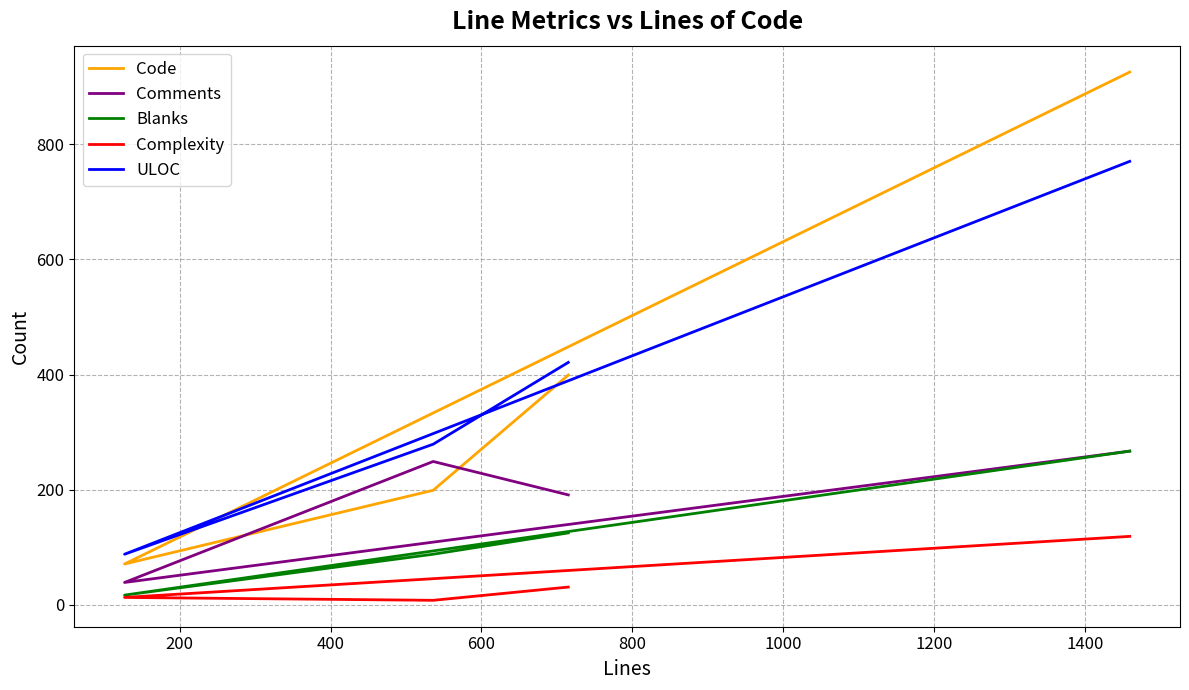

Reading right to left, what are all the values shown in this chart?

Code: 925	71	199	399
Comments: 267	39	249	191
Blanks: 267	17	88	125
Complexity: 119	13	8	31
ULOC: 770	88	279	421